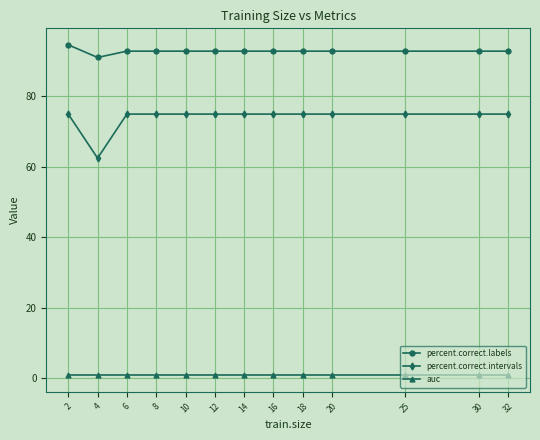

Reading left to right, transcribe all the data shown in this chart.

percent.correct.labels: 94.6	91.1	92.9	92.9	92.9	92.9	92.9	92.9	92.9	92.9	92.9	92.9	92.9
percent.correct.intervals: 75.0	62.5	75.0	75.0	75.0	75.0	75.0	75.0	75.0	75.0	75.0	75.0	75.0
auc: 0.9	0.9	0.9	0.9	0.9	0.9	0.9	0.9	0.9	0.9	0.9	0.9	0.9